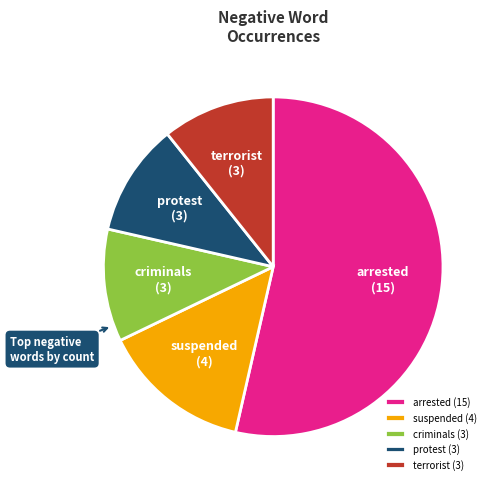

What is the ratio of the value at arrested (15) to the value at terrorist (3)?

5.0